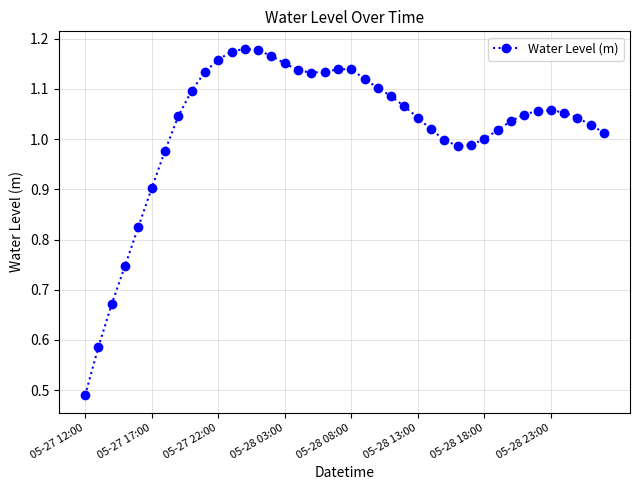

True or false: the data has more than 0 interior local peaks.

True